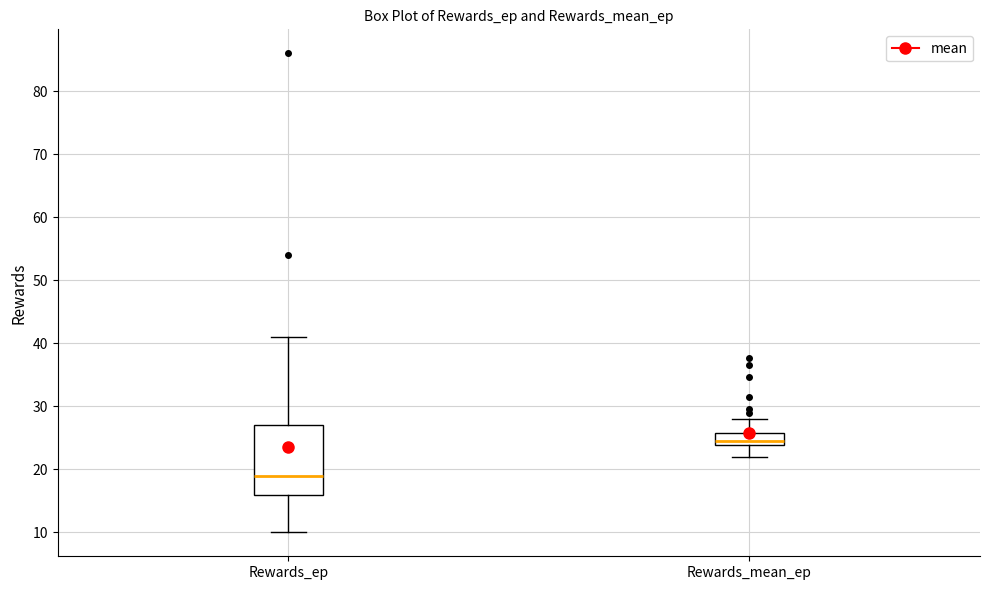

Which box's median line is the lowest?

Rewards_ep